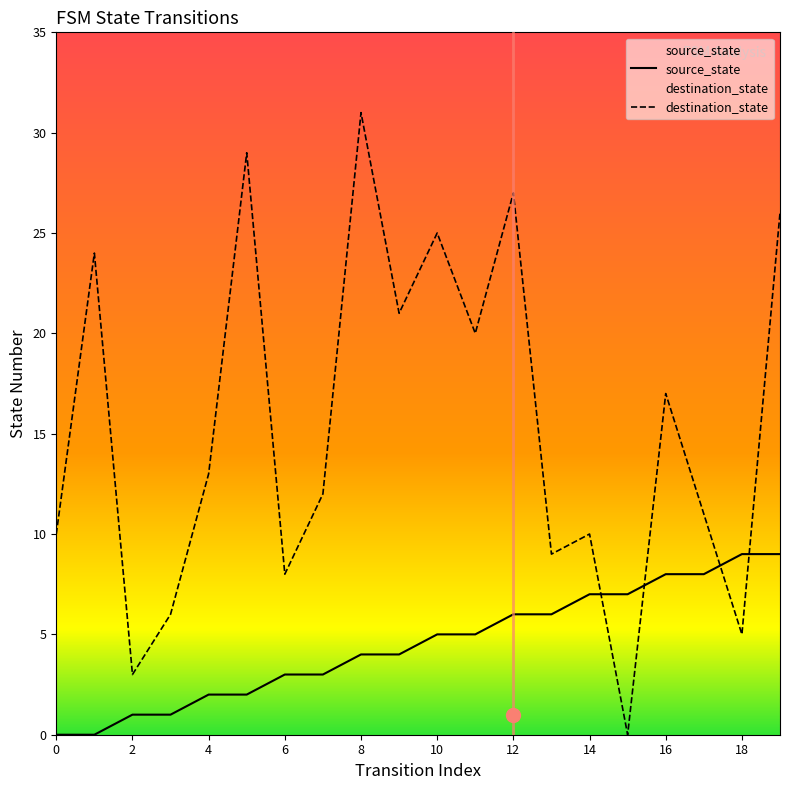

List the labels in order of destination_state value, smallest first.

15, 2, 18, 3, 6, 13, 0, 14, 17, 7, 4, 16, 11, 9, 1, 10, 19, 12, 5, 8